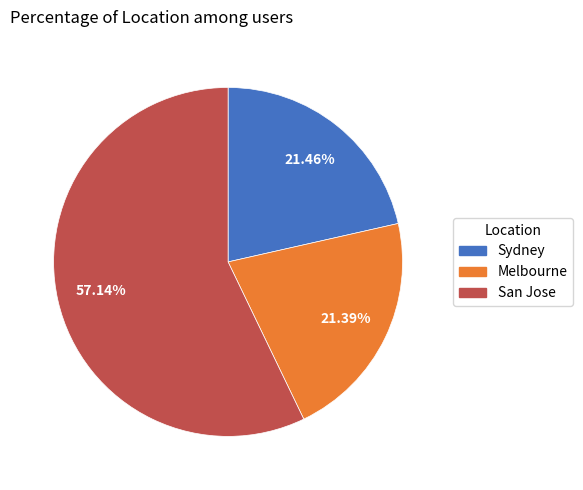

Which category has the biggest portion of the pie?

San Jose